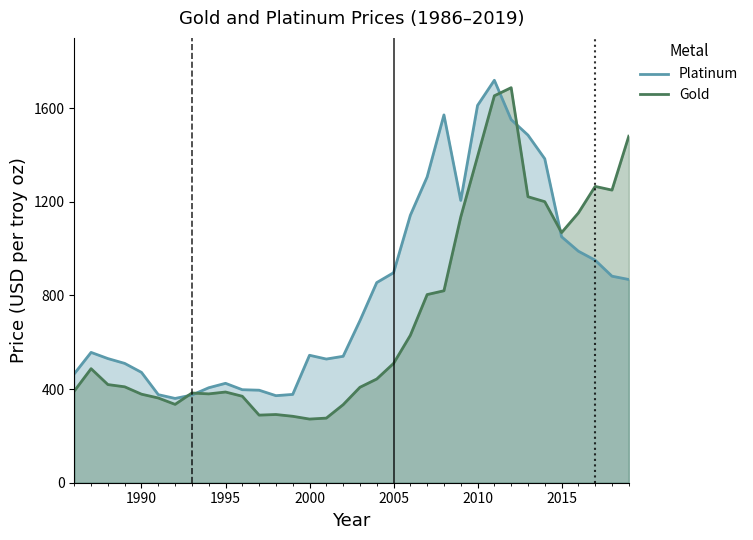

Reading left to right, list all the values displayed in this chart.

Platinum: 465.3	556.6	530.3	509.7	471.3	376.1	360.0	374.5	405.6	424.6	397.3	395.2	371.8	377.2	544.4	528.3	540.0	692.0	854.8	896.9	1142.4	1306.2	1571.0	1205.8	1611.5	1719.0	1551.0	1484.7	1383.6	1050.6	988.9	950.5	882.2	868.0
Gold: 391.6	487.1	419.2	409.7	378.2	361.9	334.7	383.2	379.5	387.4	369.3	288.8	291.4	283.7	271.9	276.0	333.3	407.7	443.0	509.4	629.5	803.6	819.9	1135.0	1393.5	1652.7	1687.3	1221.6	1200.4	1068.3	1152.2	1265.7	1249.9	1480.0